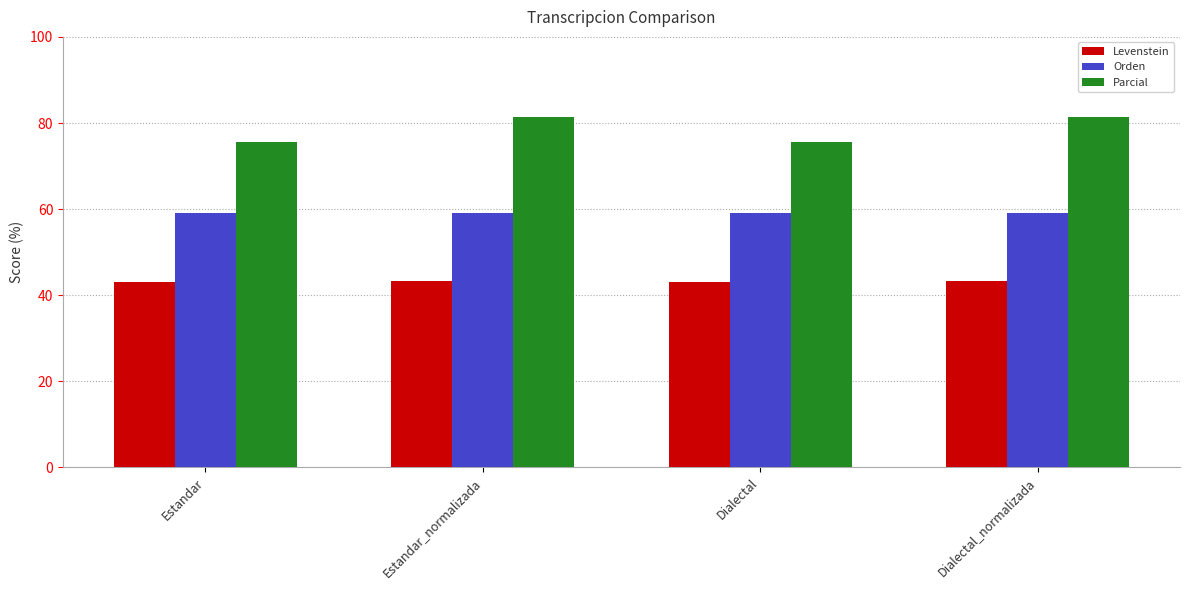

What is the average value of the Parcial series?

78.5